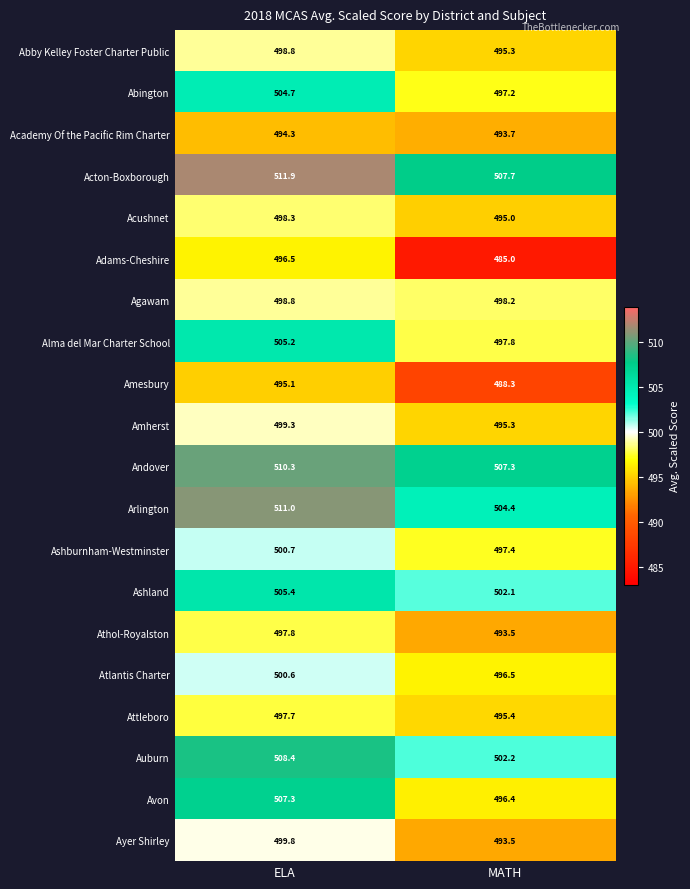

What is the difference between the highest and lowest values at ELA?

17.6